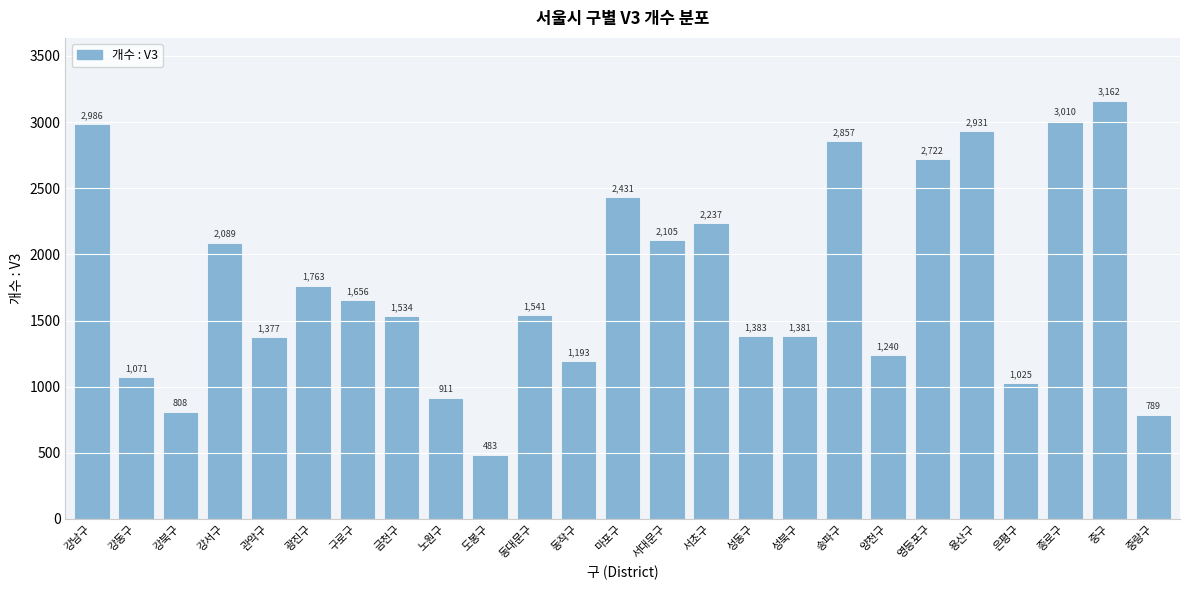

Reading left to right, extract all data points from this chart.

강남구=2986	강동구=1071	강북구=808	강서구=2089	관악구=1377	광진구=1763	구로구=1656	금천구=1534	노원구=911	도봉구=483	동대문구=1541	동작구=1193	마포구=2431	서대문구=2105	서초구=2237	성동구=1383	성북구=1381	송파구=2857	양천구=1240	영등포구=2722	용산구=2931	은평구=1025	종로구=3010	중구=3162	중랑구=789